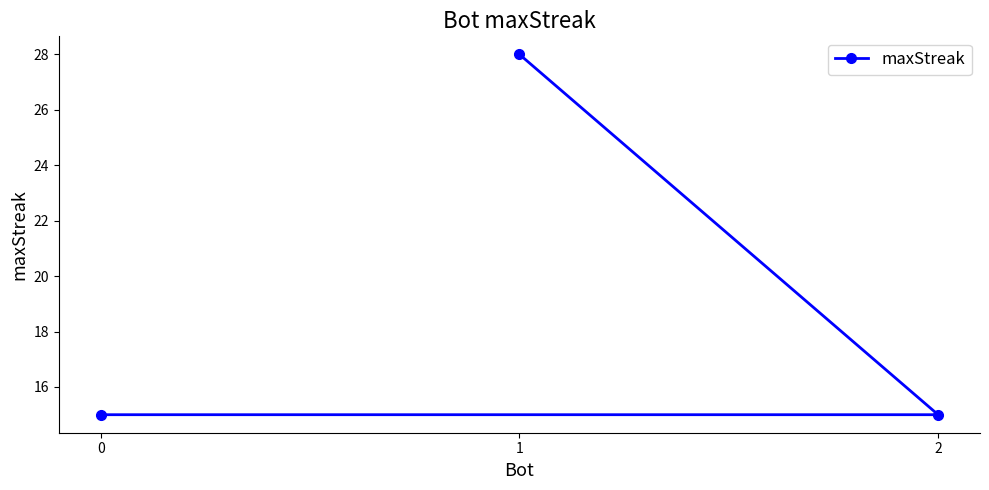

Where is the data nearest to the value 21?

2